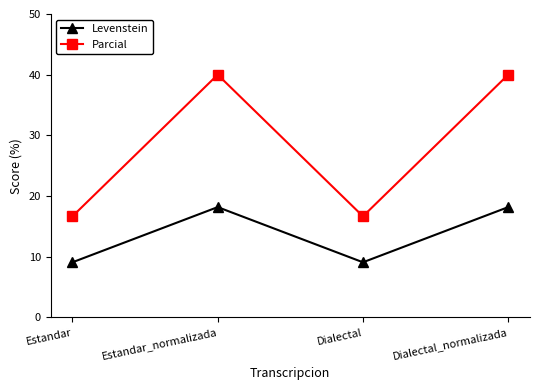

At Dialectal_normalizada, list the series in order from smallest to largest.

Levenstein, Parcial